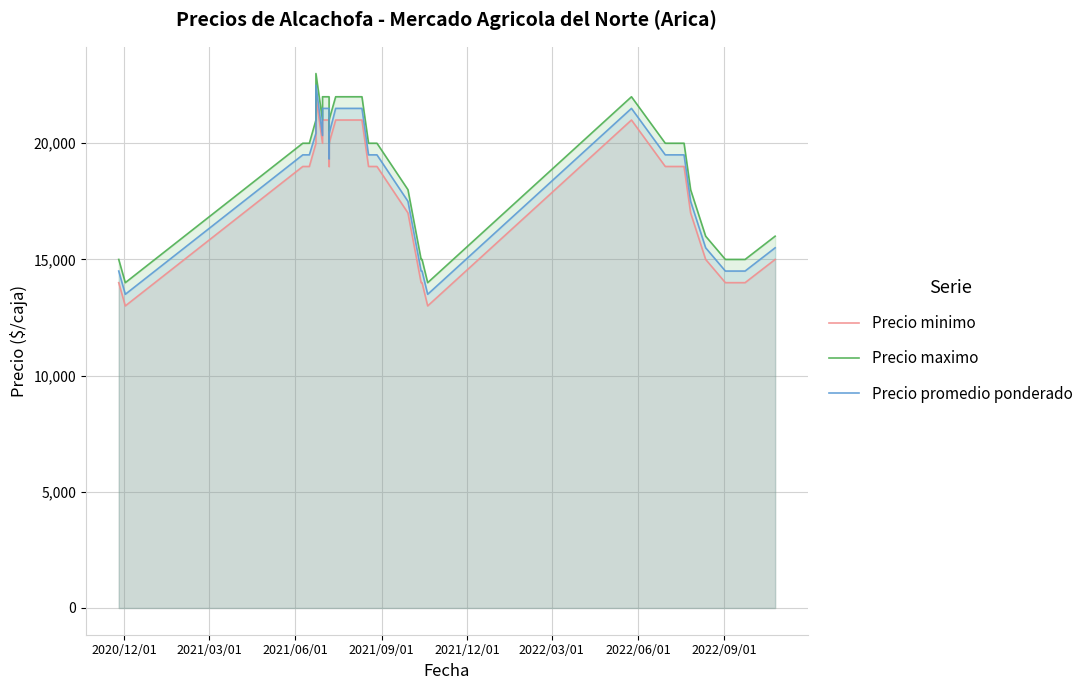

Which series has the largest total across all categories?

Precio maximo